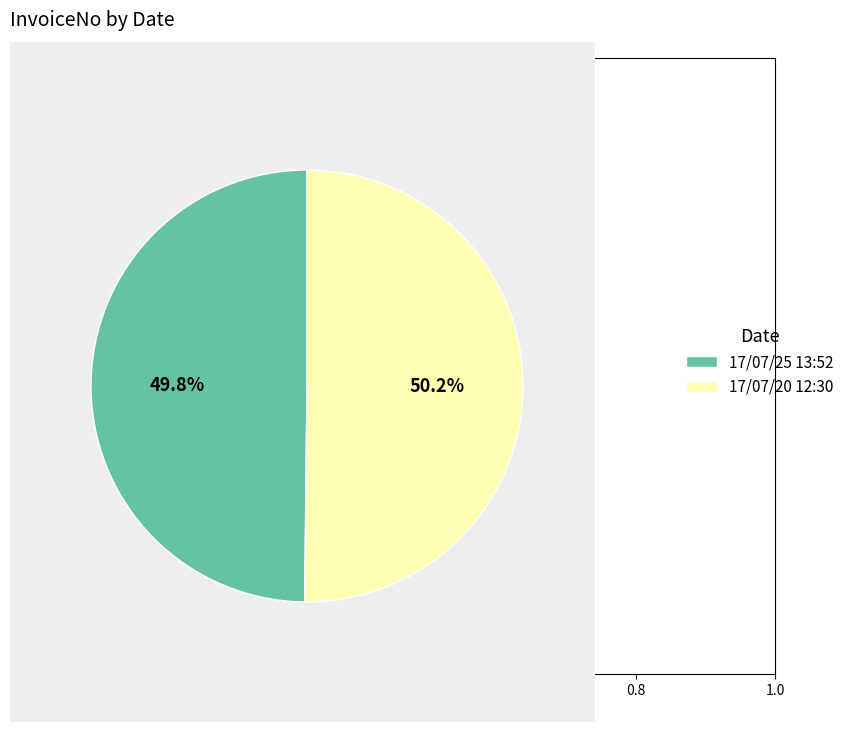

Combined, do 17/07/20 12:30 and 17/07/25 13:52 account for over 50%?

Yes